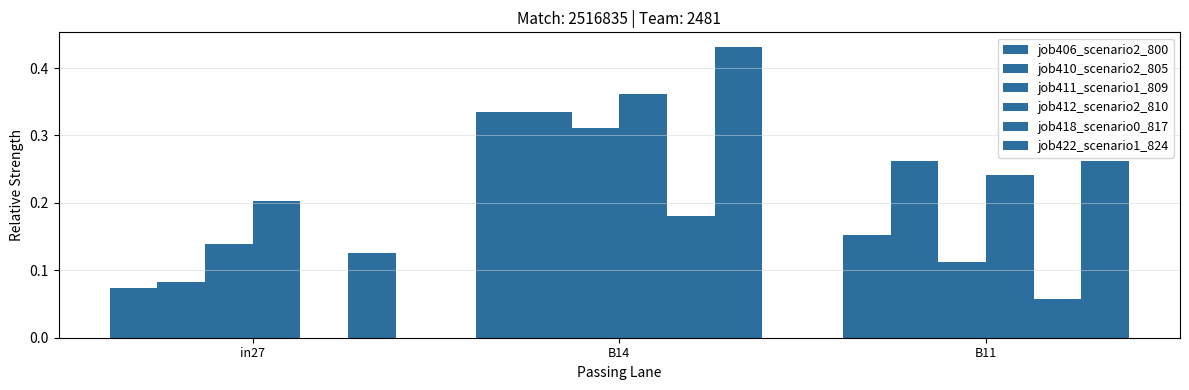

At which label is job418_scenario0_817 closest to 0?

in27